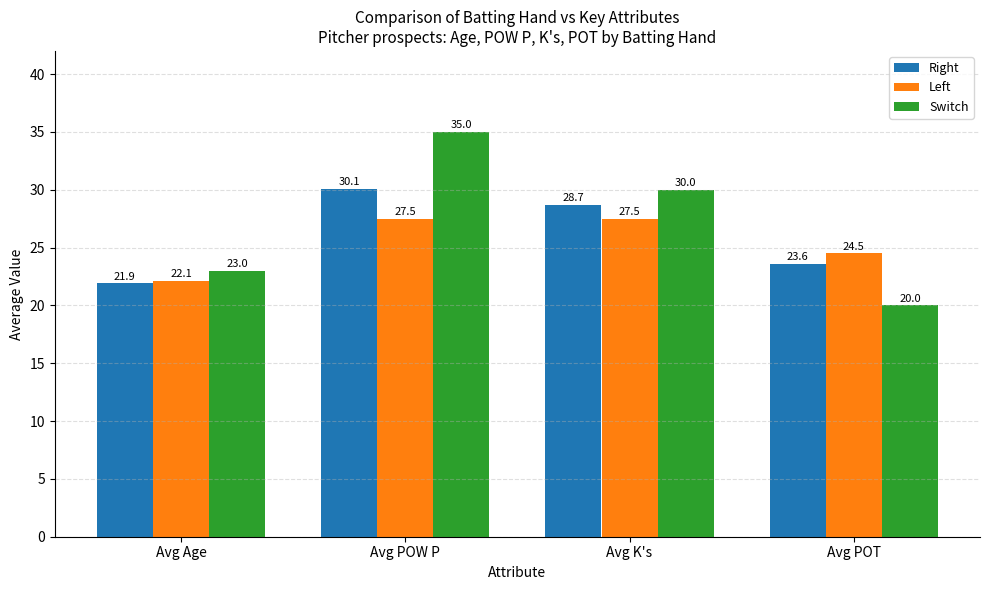

Reading left to right, transcribe all the data shown in this chart.

Right: Avg Age=21.9	Avg POW P=30.1	Avg K's=28.7	Avg POT=23.6
Left: Avg Age=22.1	Avg POW P=27.5	Avg K's=27.5	Avg POT=24.5
Switch: Avg Age=23.0	Avg POW P=35.0	Avg K's=30.0	Avg POT=20.0